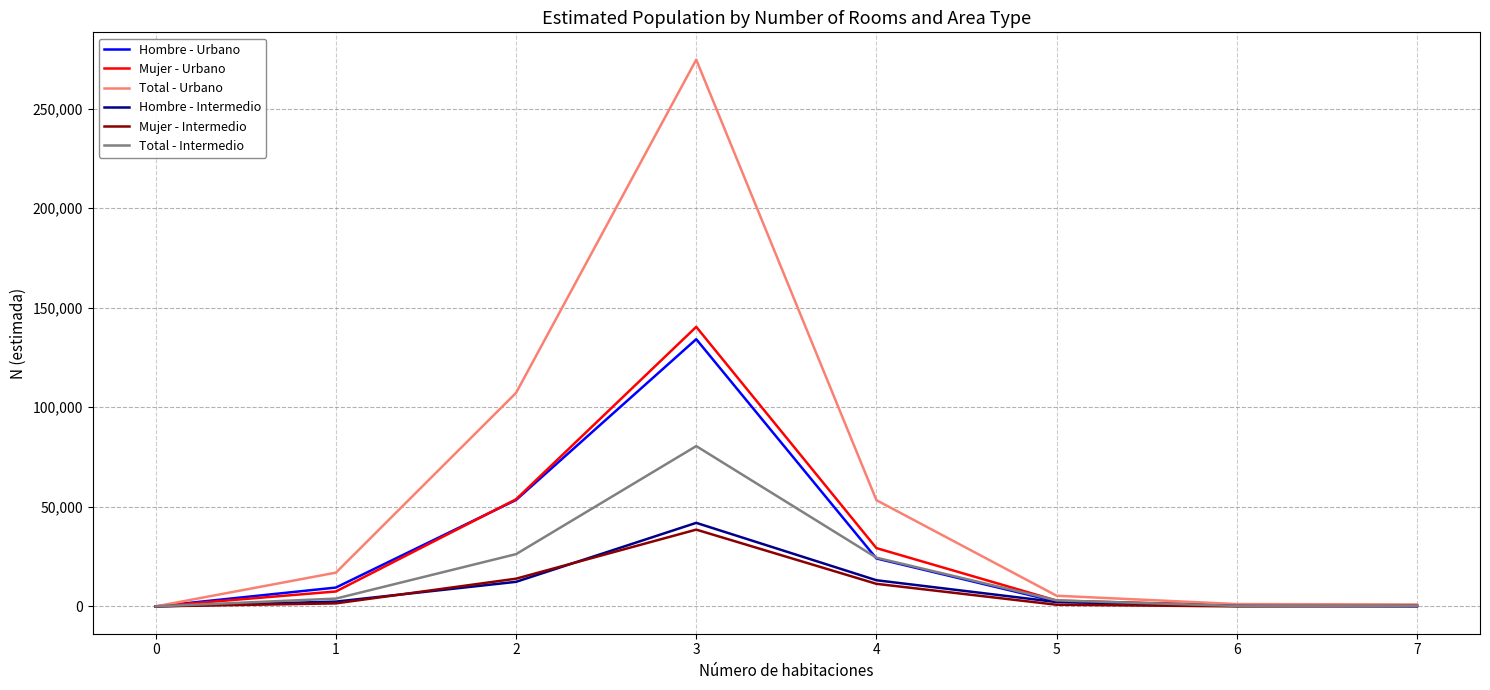

Is it true that Hombre - Urbano equals 0 at 0?

True